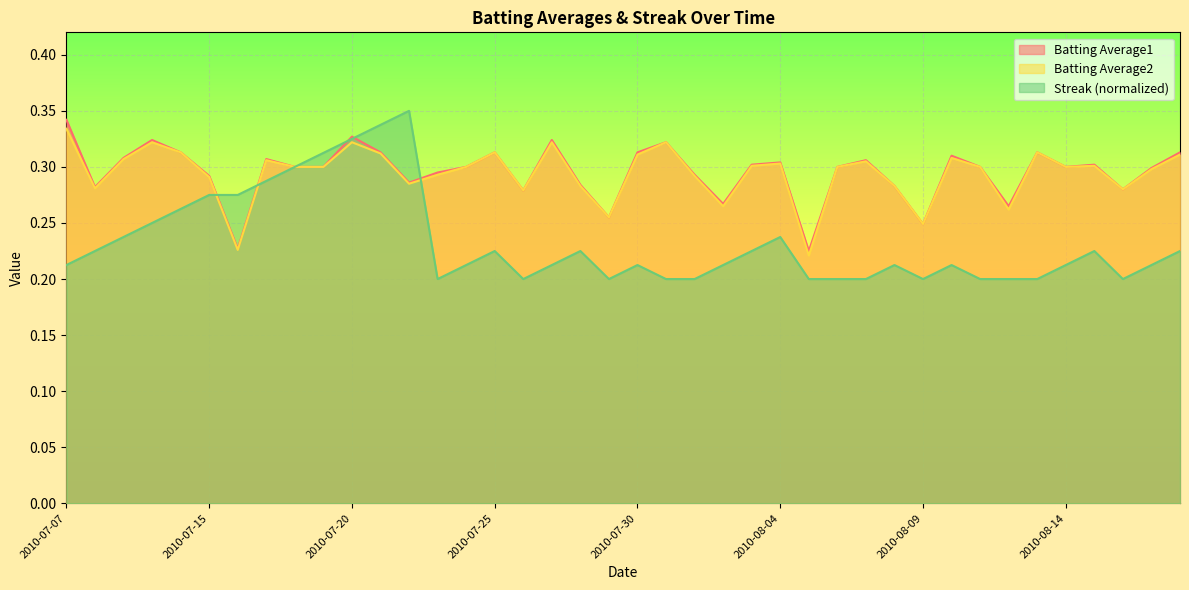

Which series has the largest range (max minus min)?

Streak (normalized)